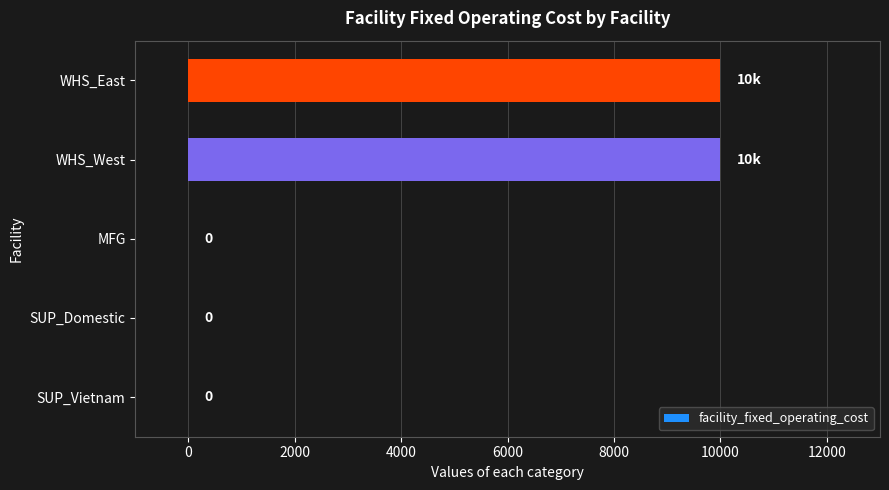

Count the number of values greater than 0.

2